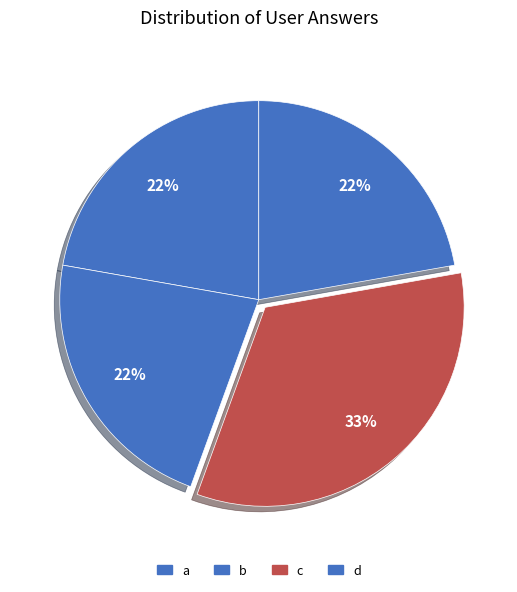

To the nearest percent, what percentage of the pie is b?

22%